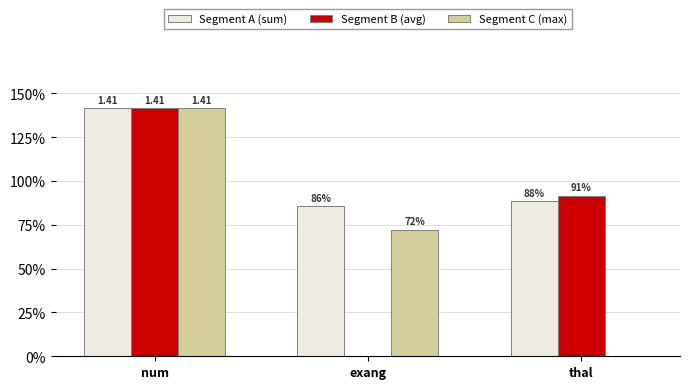

Are the bars grouped side by side (vs. stacked)?

Yes